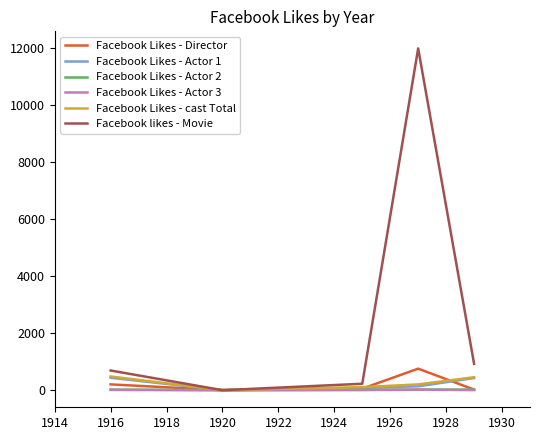

After their last crossing, which series has the higher values: Facebook Likes - Actor 2 or Facebook likes - Movie?

Facebook likes - Movie